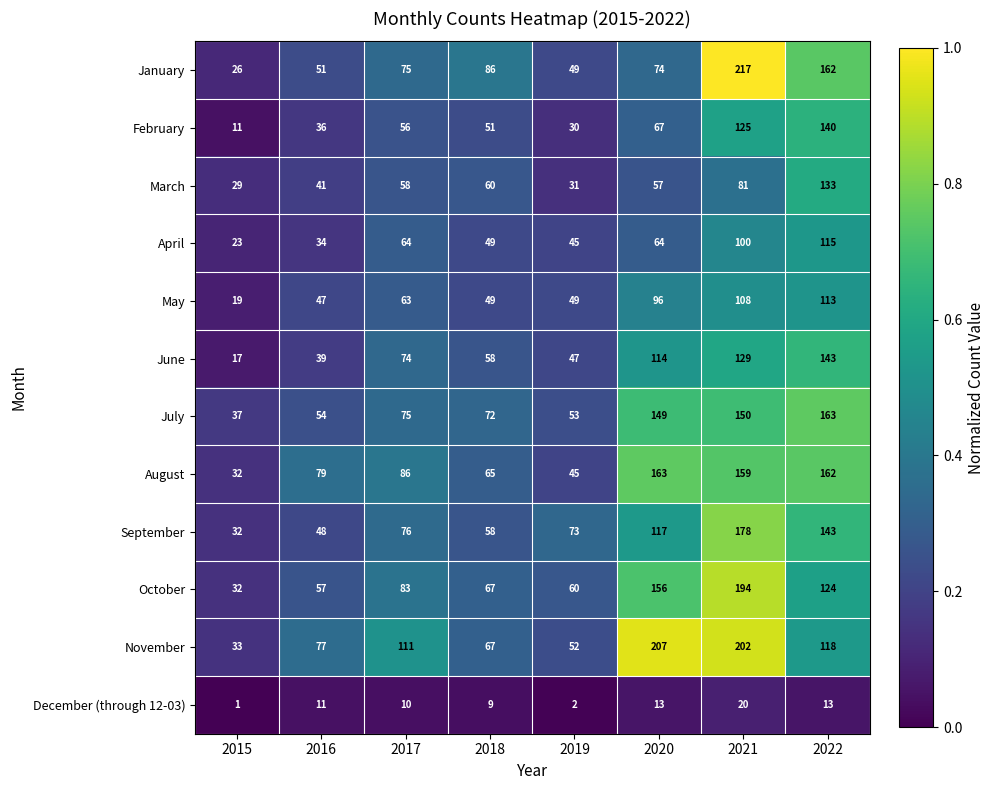

Rank the categories by June value from lowest to highest.

2015, 2016, 2019, 2018, 2017, 2020, 2021, 2022